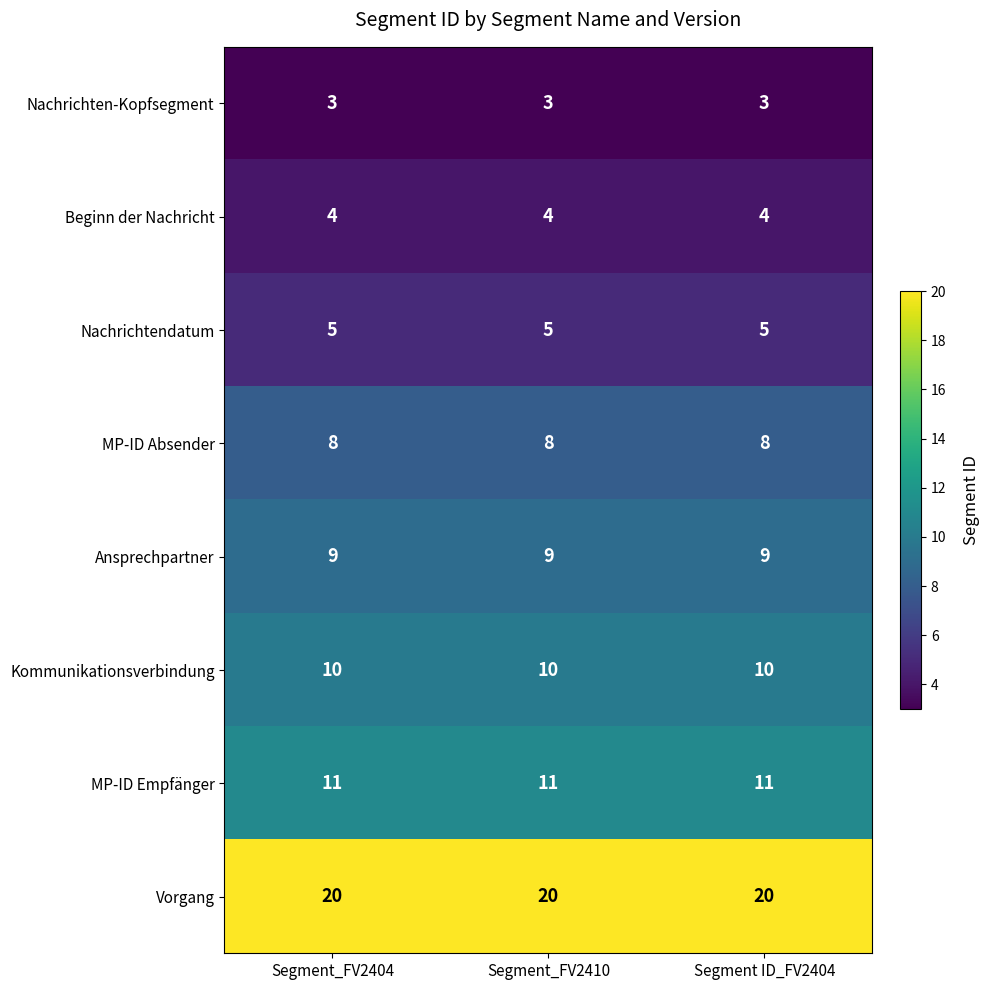

Is it true that MP-ID Empfänger equals 11 at Segment ID_FV2404?

True